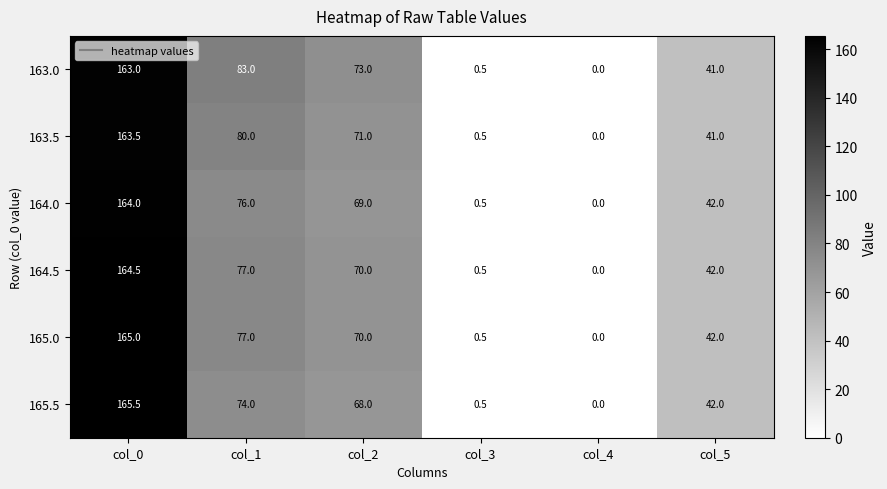

Rank the series by their maximum value, from lowest to highest.

163.0, 163.5, 164.0, 164.5, 165.0, 165.5